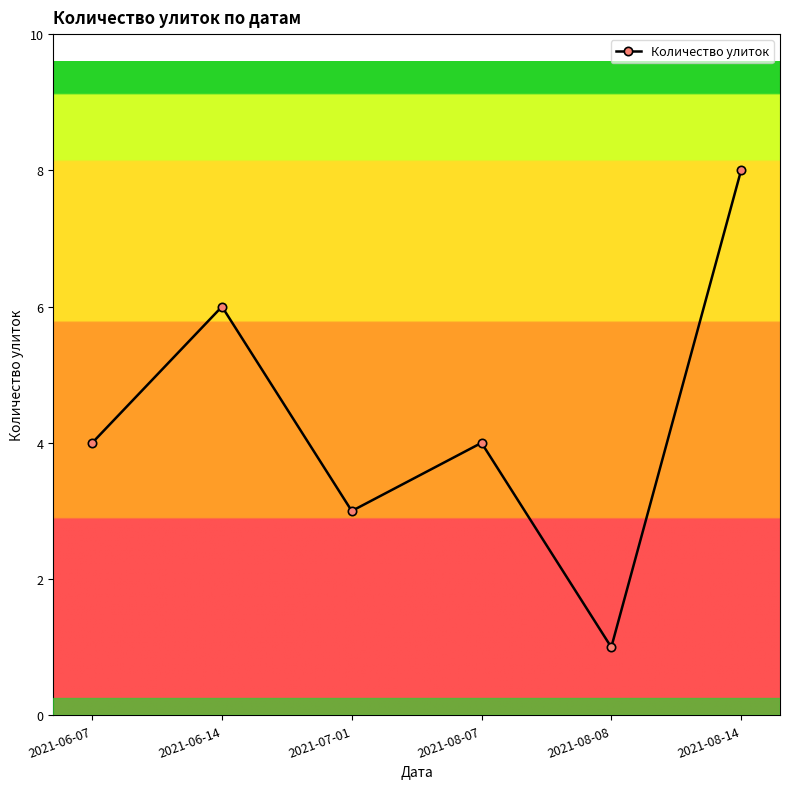

At which category does the data reach its first local valley?

2021-07-01